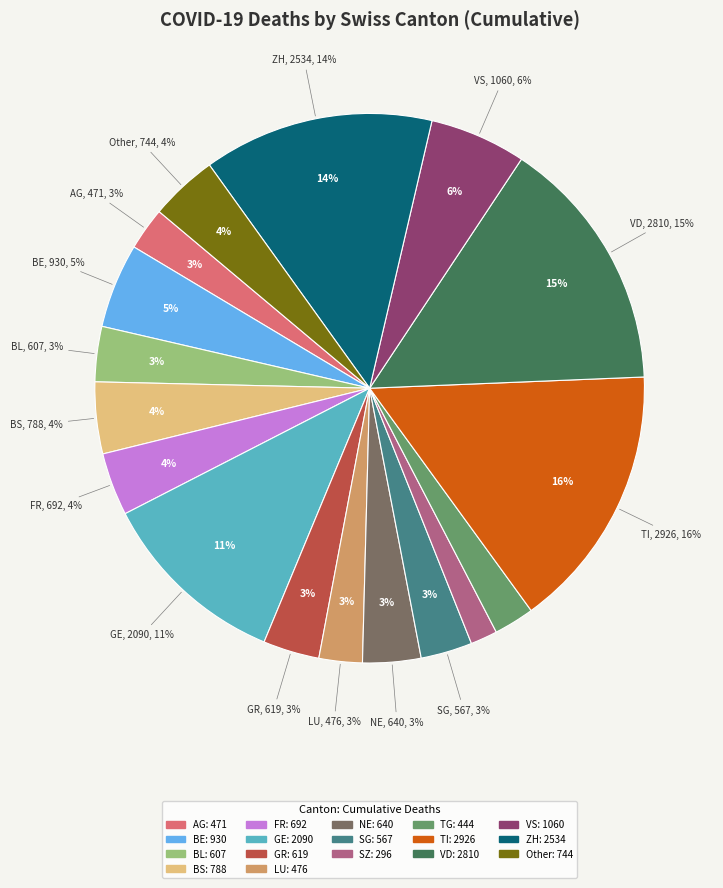

Does any single category account for the majority?

No